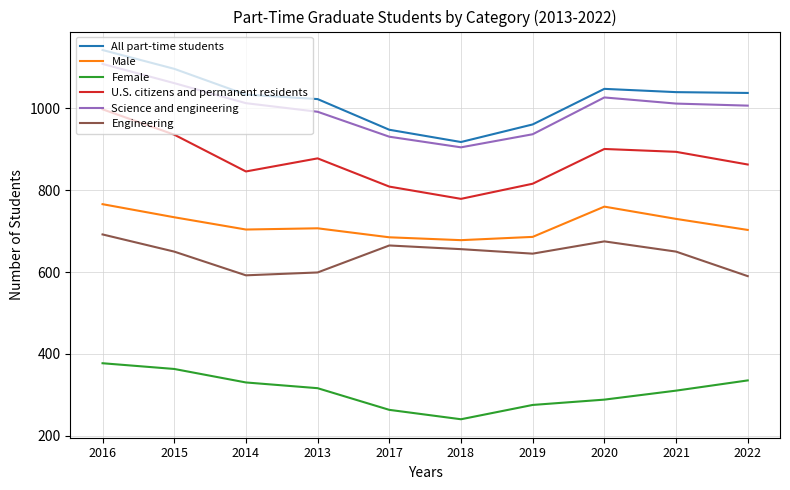

True or false: Science and engineering and All part-time students cross at least once.

False